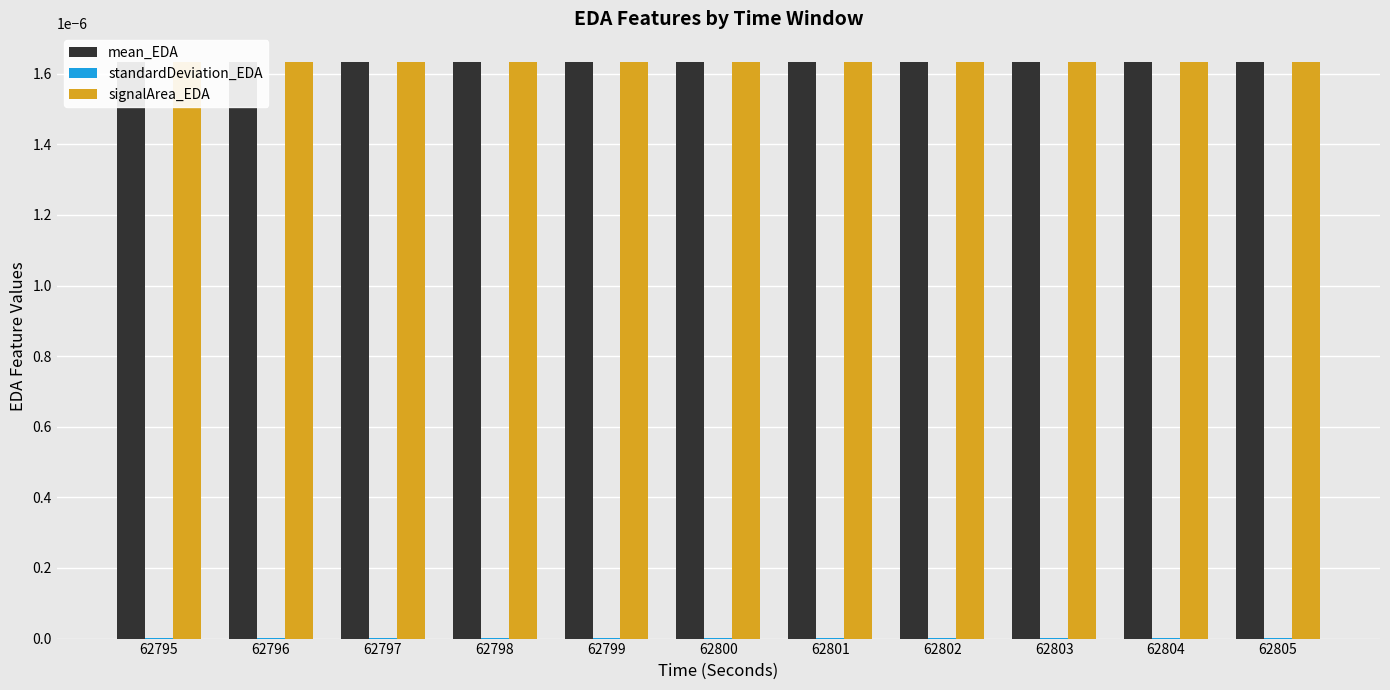

Where is standardDeviation_EDA nearest to the value 0?

62799